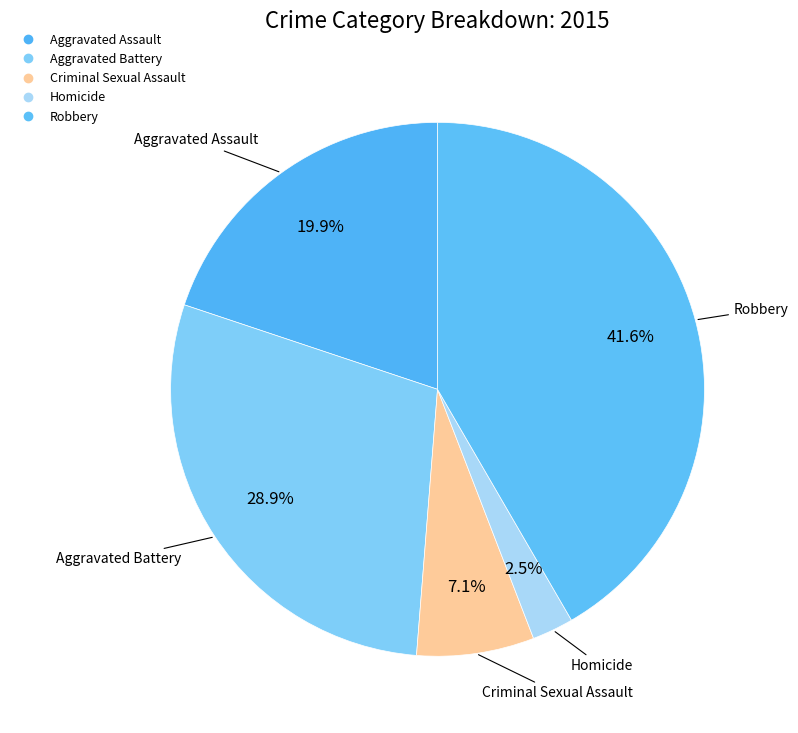

Count the number of slices in the pie.

5